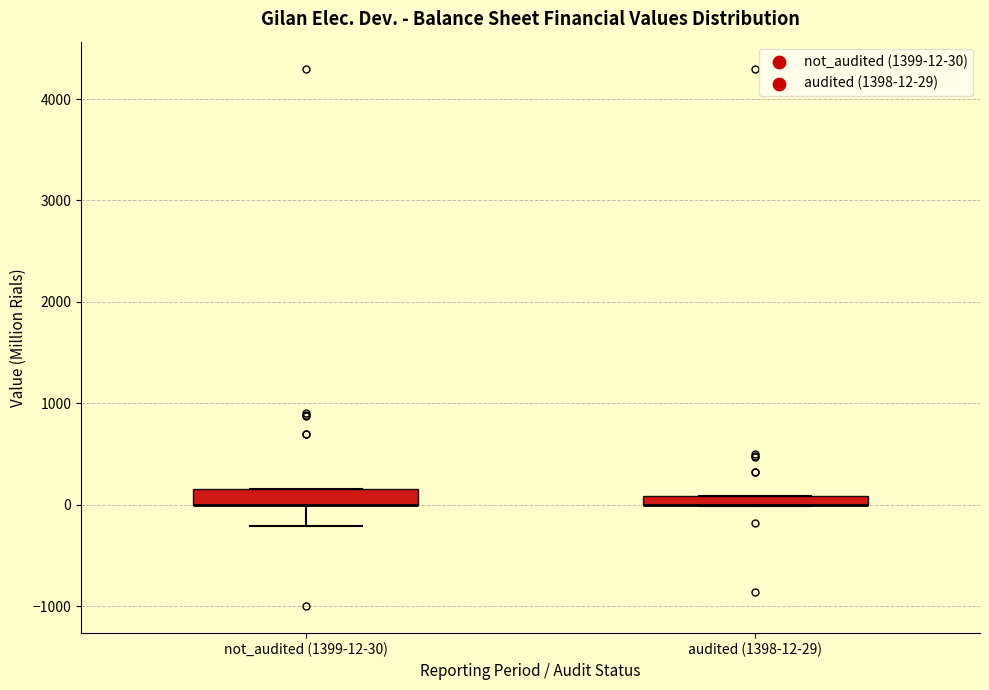

Where is the lower edge of the box for not_audited (1399-12-30) on the y-axis? The values are not printed on the chart, so give them approximately, as read against the axis.

0